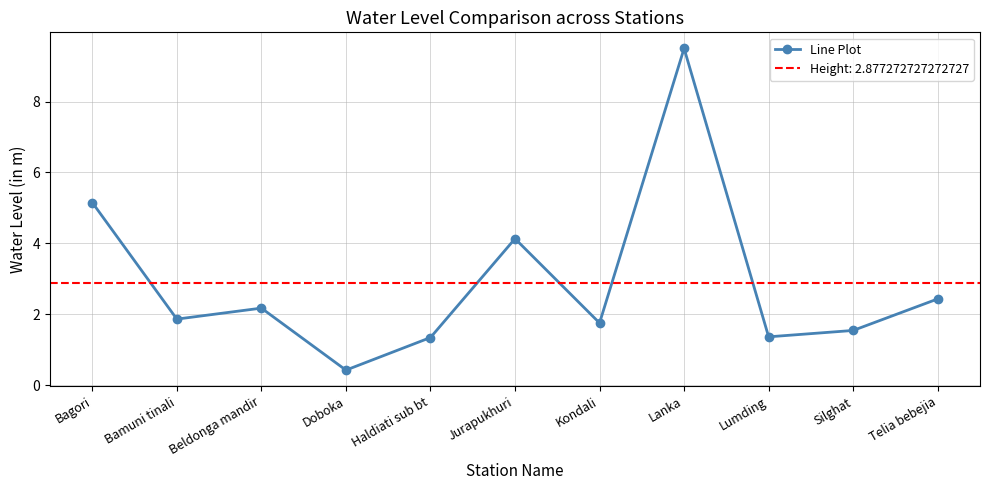

What is the smallest value displayed?

0.4